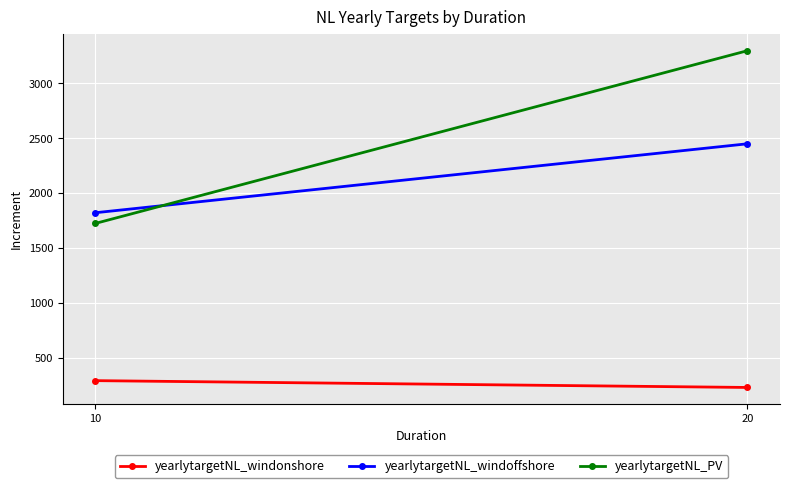

Rank the series by their average value, from highest to lowest.

yearlytargetNL_PV, yearlytargetNL_windoffshore, yearlytargetNL_windonshore